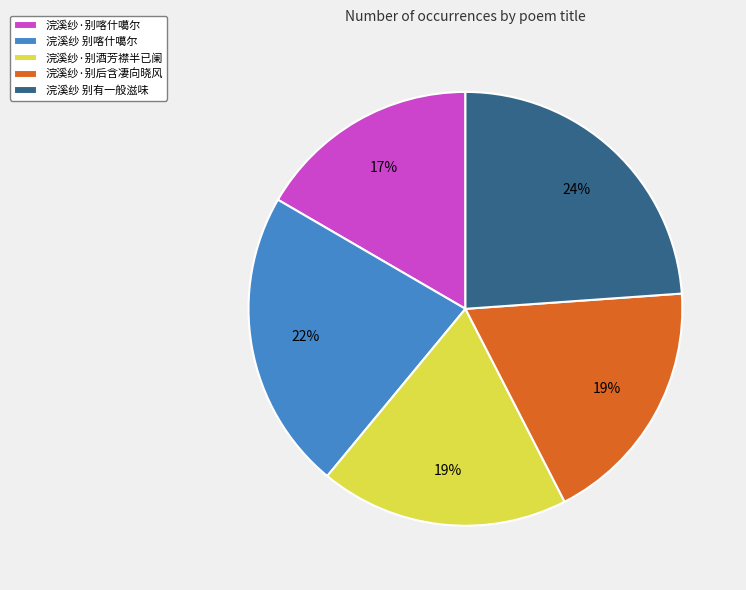

Which category has the smallest portion of the pie?

浣溪纱·别喀什噶尔